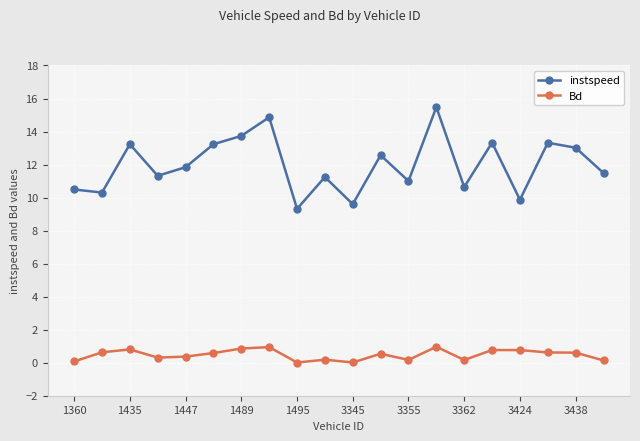

What is the sum of all Bd values?

9.5